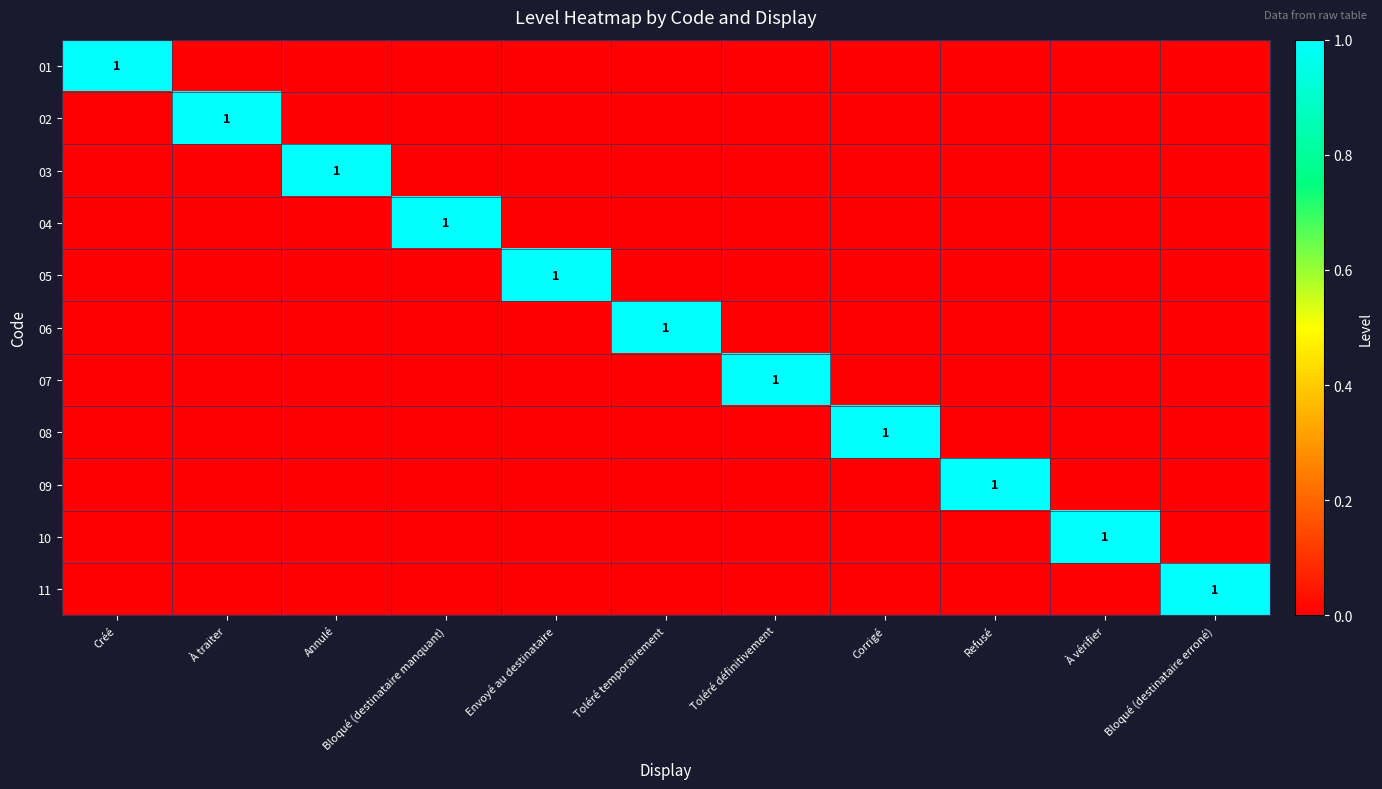

True or false: 07 has a value of 2 at Toléré définitivement.

False